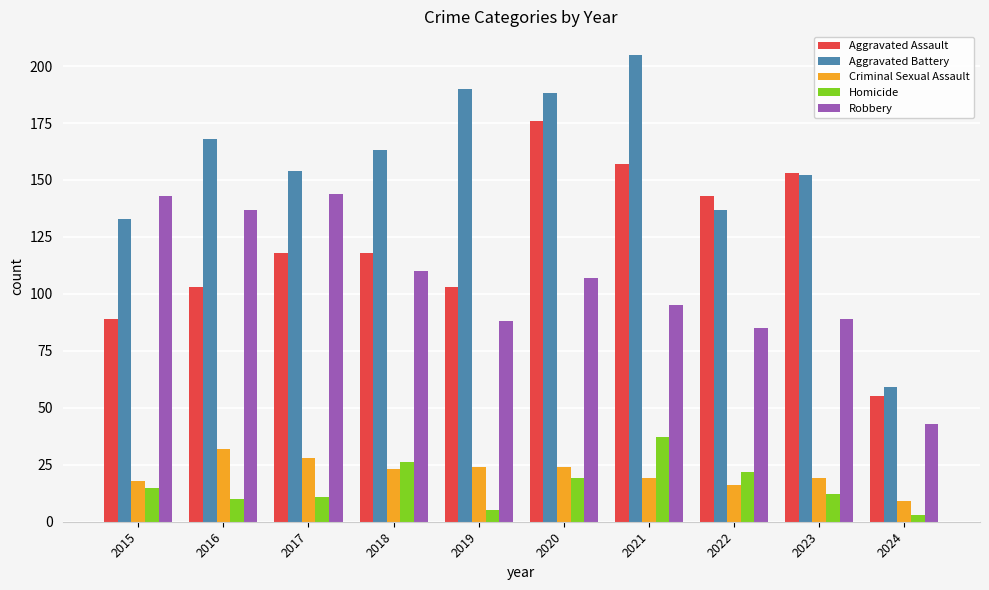

Which category has the lowest value in the Homicide series?

2024